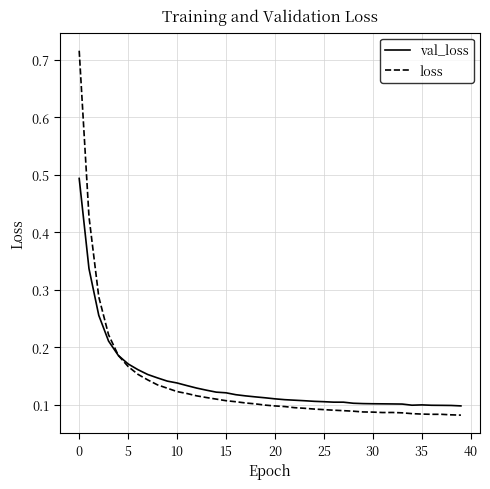

List the series in order of their peak value, highest first.

loss, val_loss